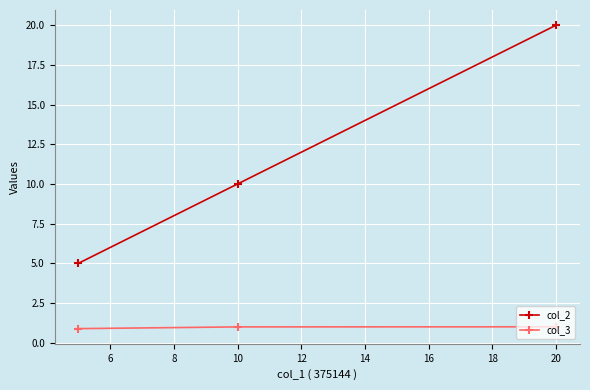

Rank the series by their maximum value, from highest to lowest.

col_2, col_3